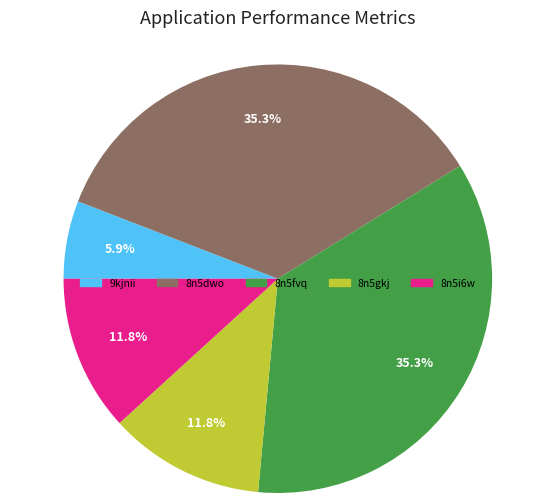

Do 8n5gkj and 8n5i6w together represent more than half of the pie?

No